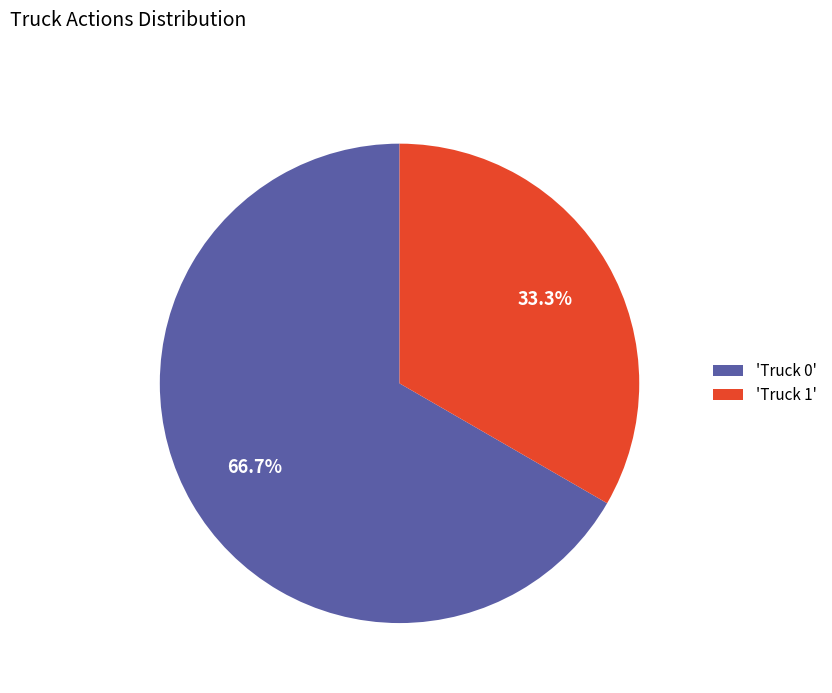

Which category has the smallest portion of the pie?

'Truck 1'